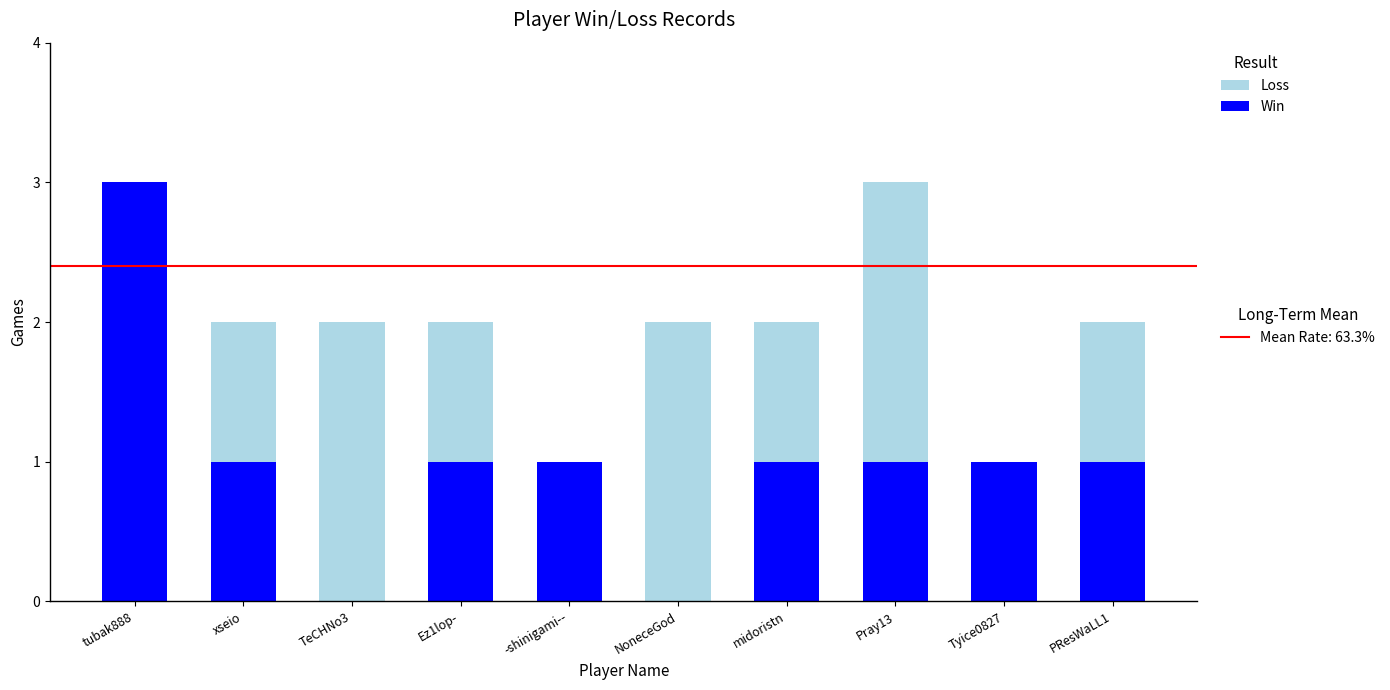

How many distinct data groups are displayed?

2